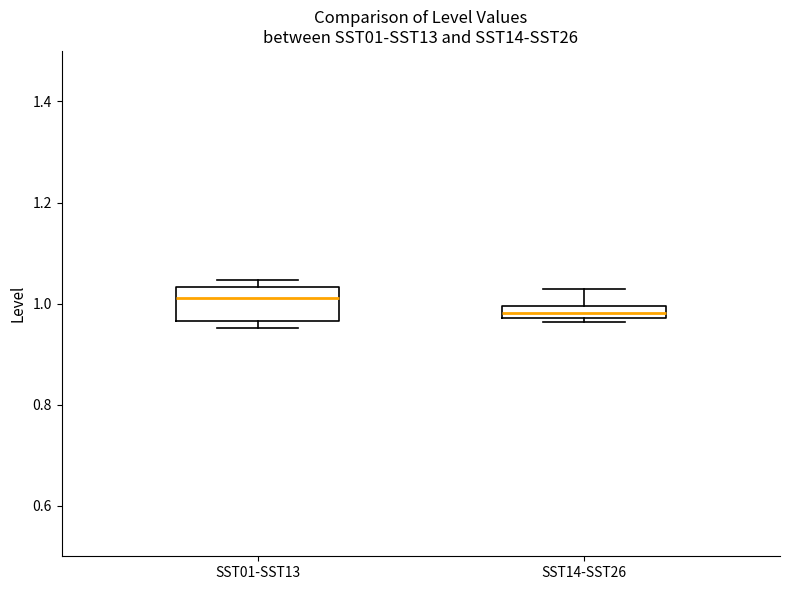

Which box has the lowest median line?

SST14-SST26